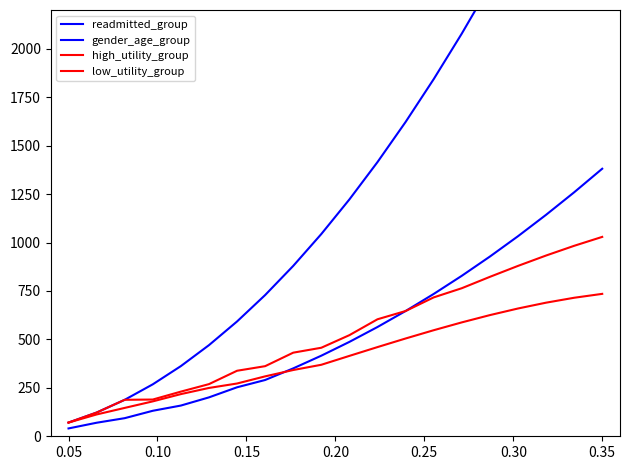

How many lines are shown in the chart?

4